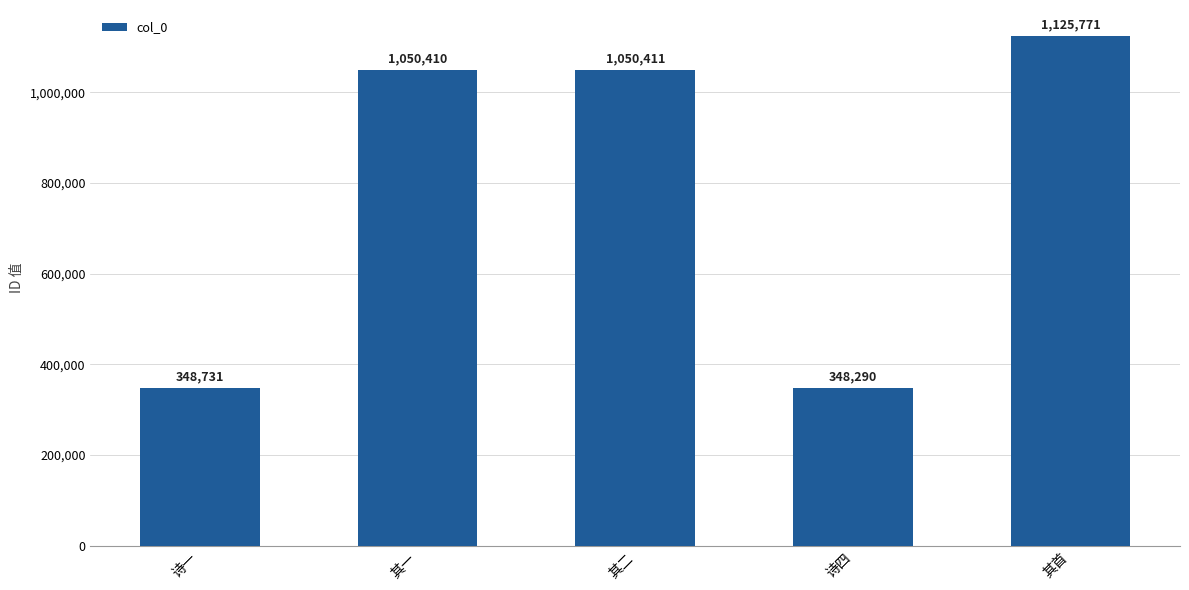

What is the sum of all values?

3923613